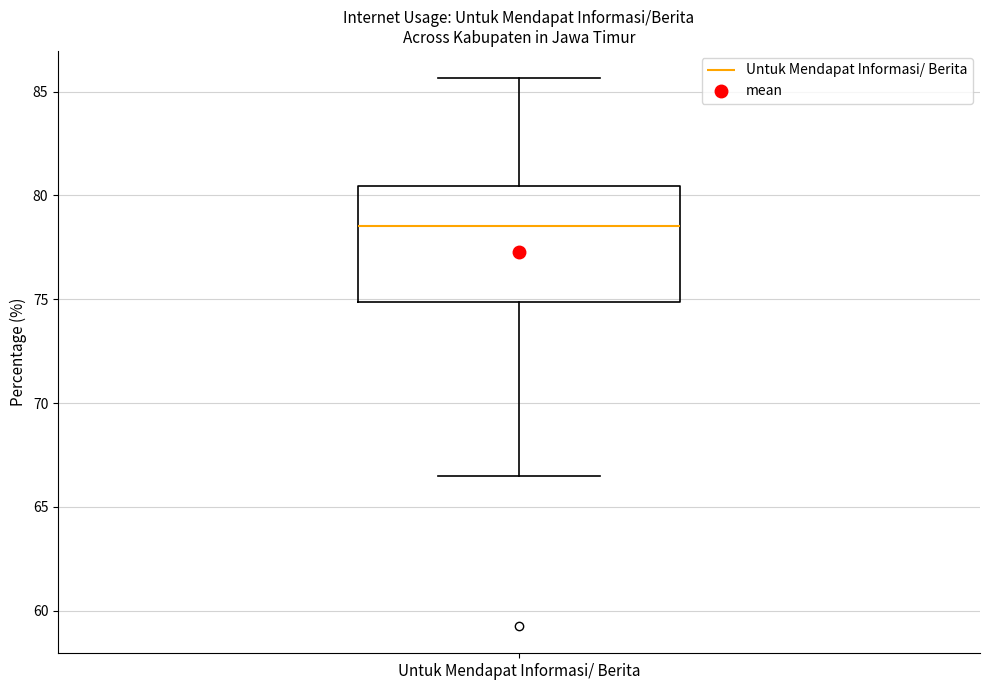

Read this box plot against the y-axis: the position of the median line, the range covered by the box, and the ends of both whiskers. The values are not printed on the chart, so give them approximately, as read against the axis.

median 78.5, box 75.0 to 80.5, whiskers 66.5 to 85.5